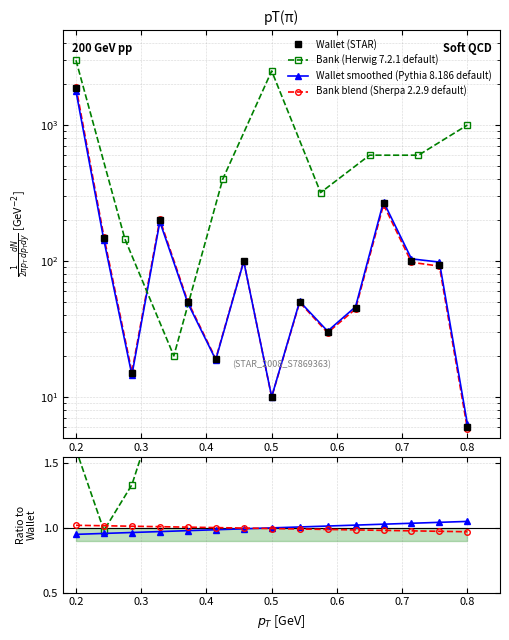

How many lines are shown in the chart?

6